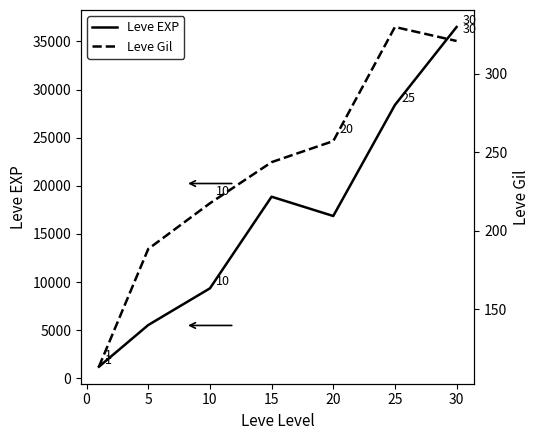

Which series has the largest total across all categories?

Leve EXP